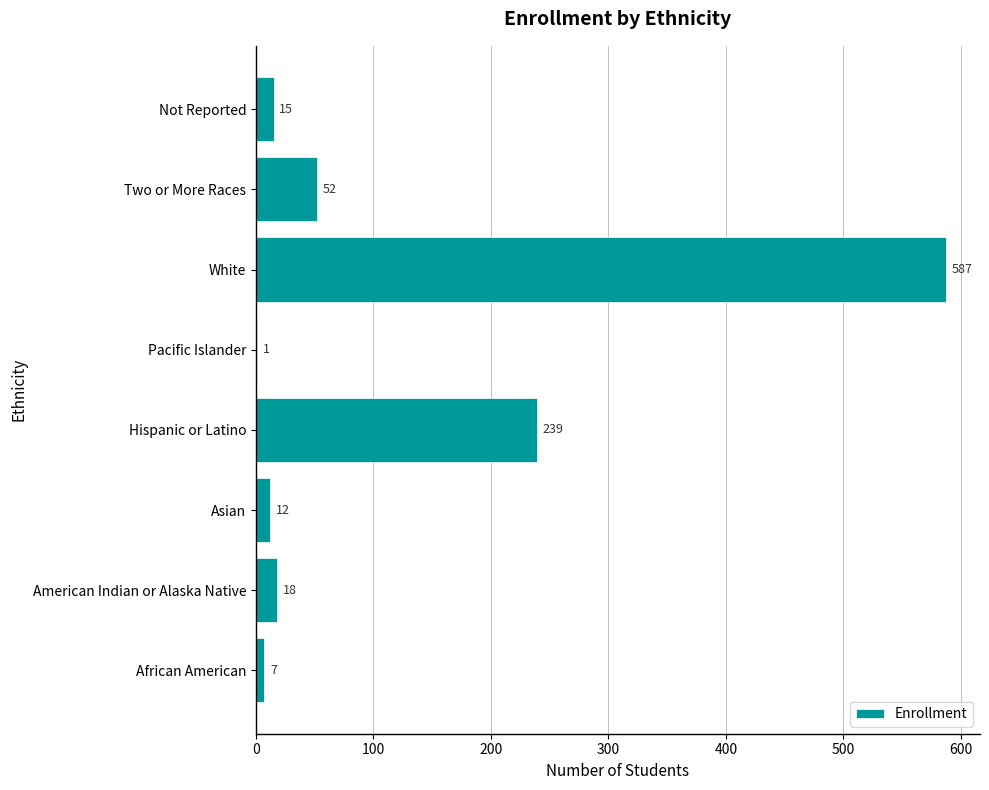

What is the sum of the values at Two or More Races and Pacific Islander?

53